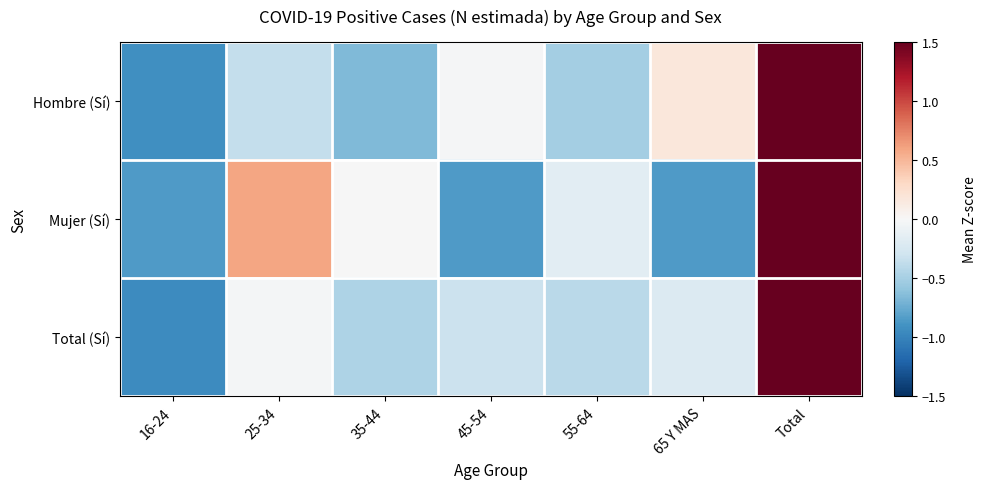

Between Total and 35-44, which is larger?

Total